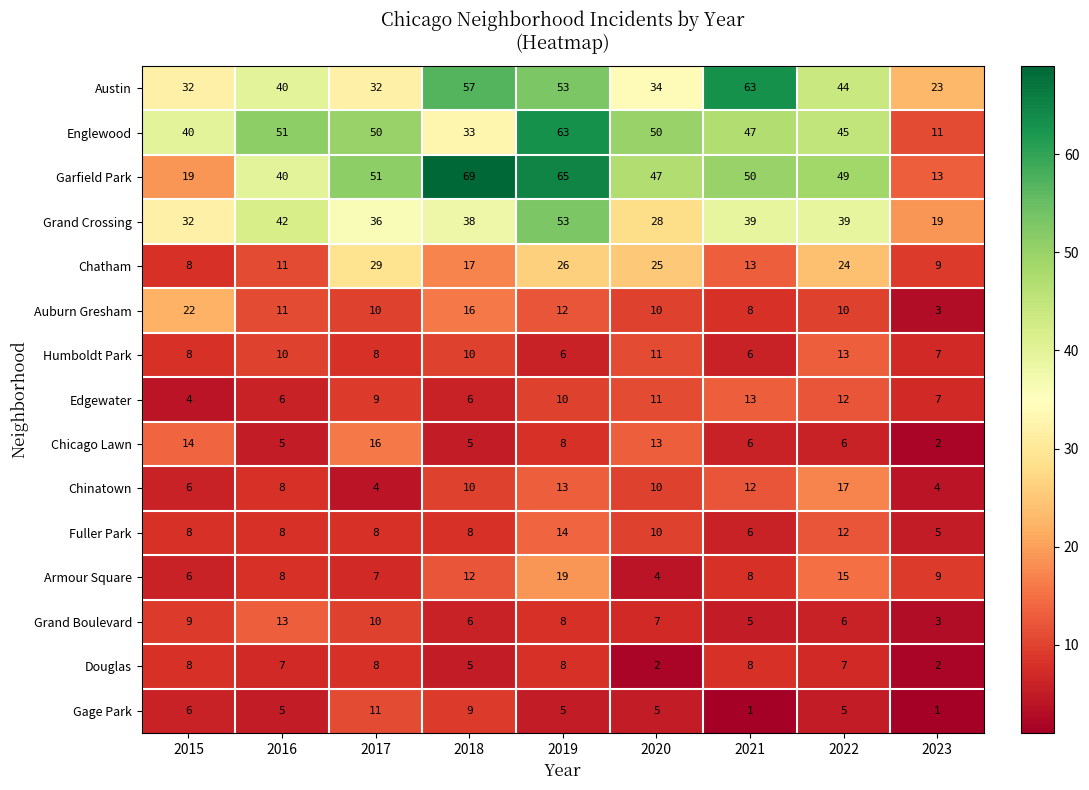

At how many categories does at least one series exceed 1?

9